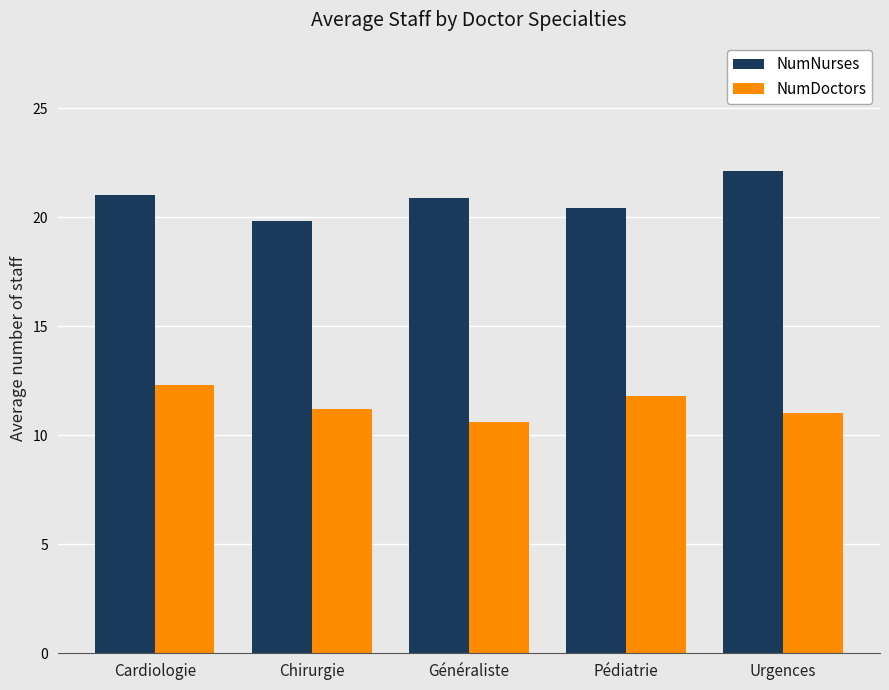

How many groups of bars are there?

5